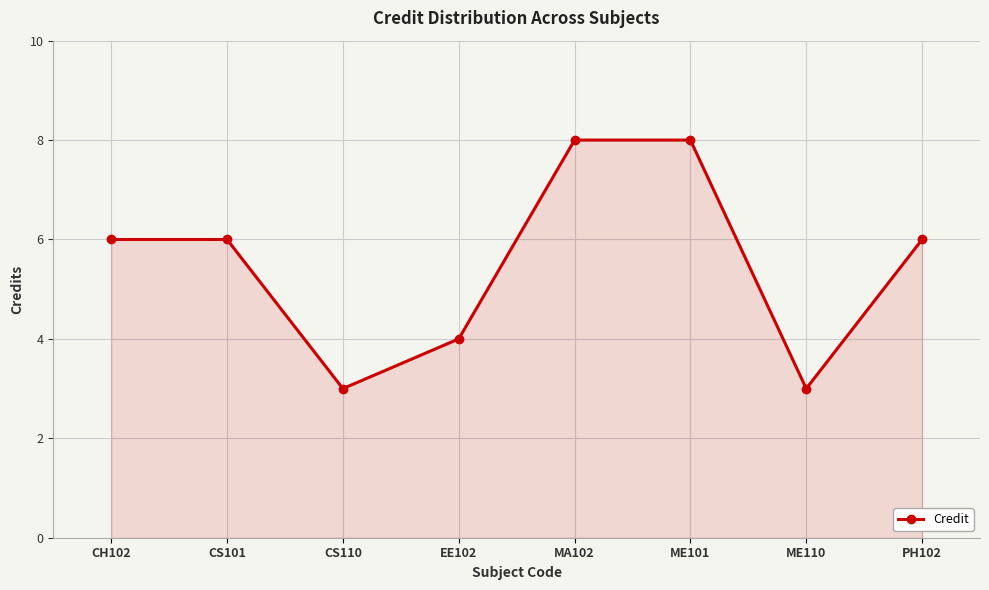

Reading left to right, list all the values displayed in this chart.

6	6	3	4	8	8	3	6